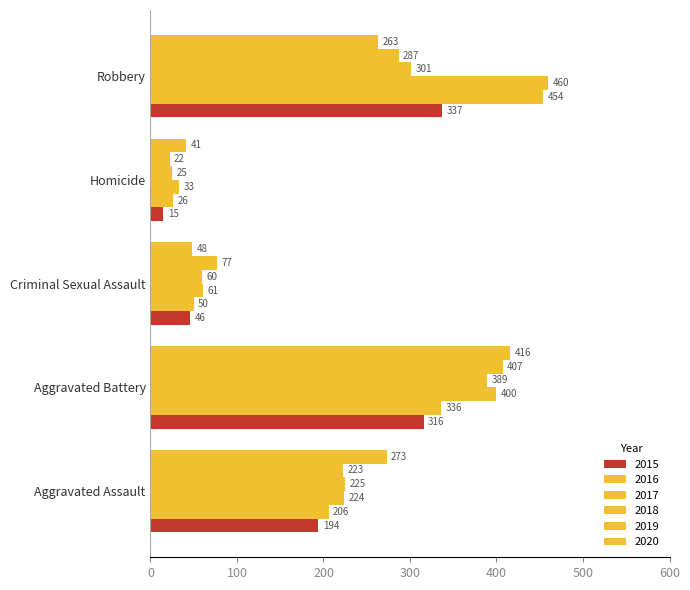

The 2015 series shows 316 at Aggravated Battery. True or false?

True